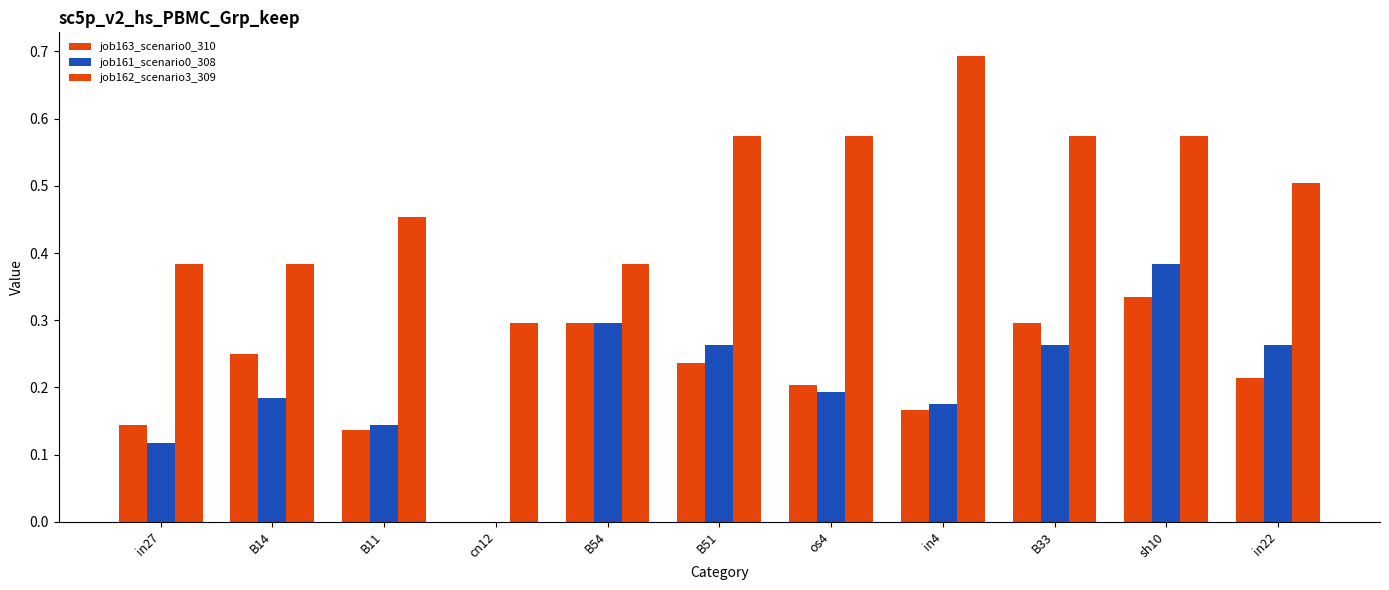

How many distinct data groups are displayed?

3